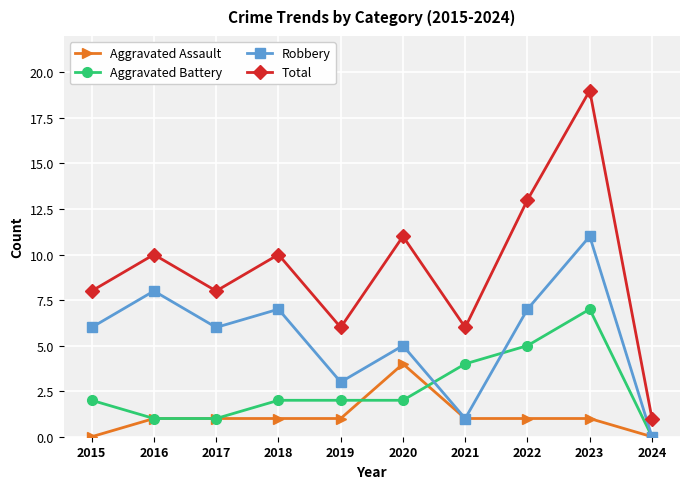

How many interior local valleys does the Robbery series have?

3